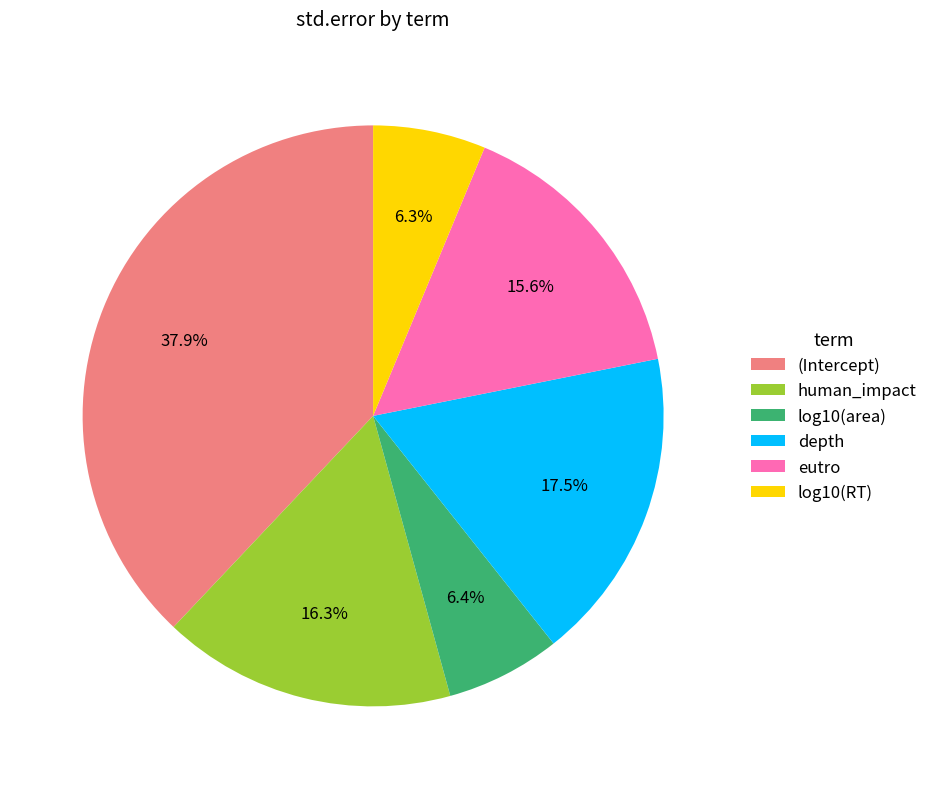

Do log10(RT) and log10(area) together represent more than half of the pie?

No